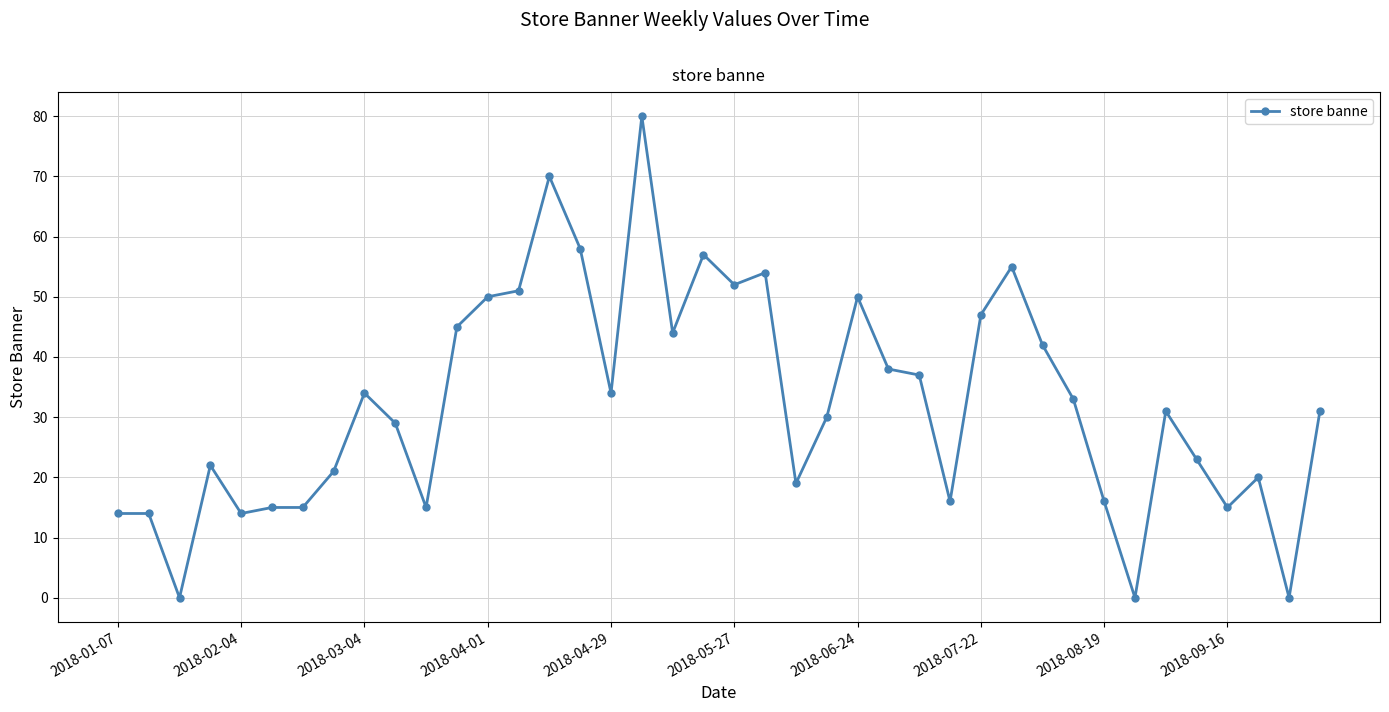

Reading left to right, extract all data points from this chart.

14	14	0	22	14	15	15	21	34	29	15	45	50	51	70	58	34	80	44	57	52	54	19	30	50	38	37	16	47	55	42	33	16	0	31	23	15	20	0	31